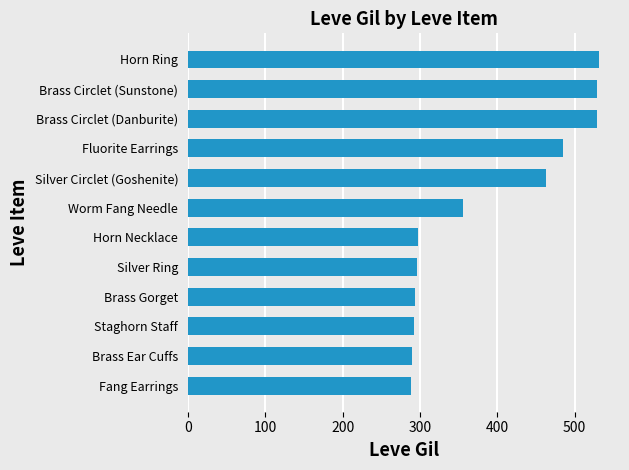

What is the maximum value shown in the chart?

532